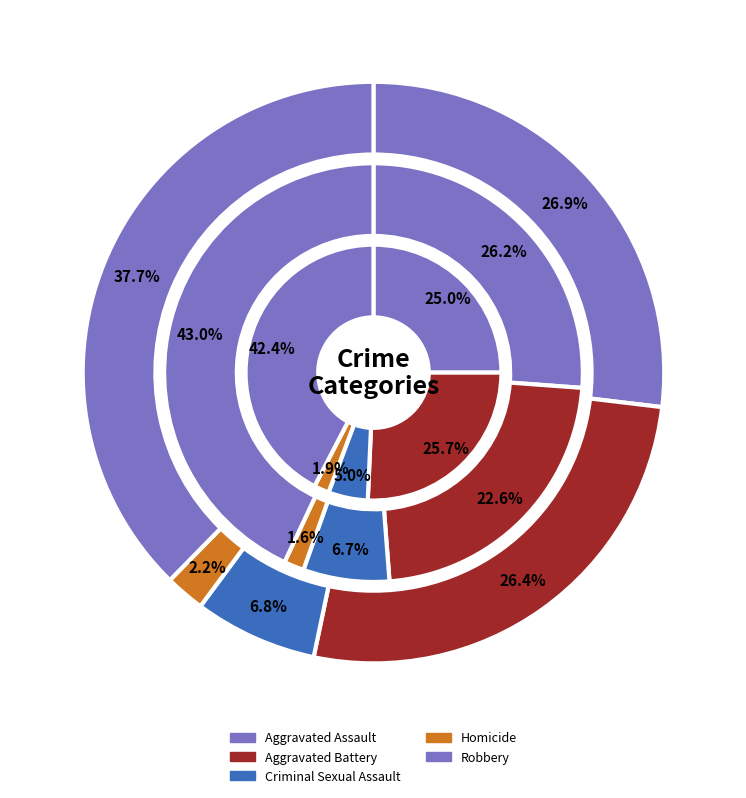

To the nearest percent, what percentage of the pie is Criminal Sexual Assault?

7%